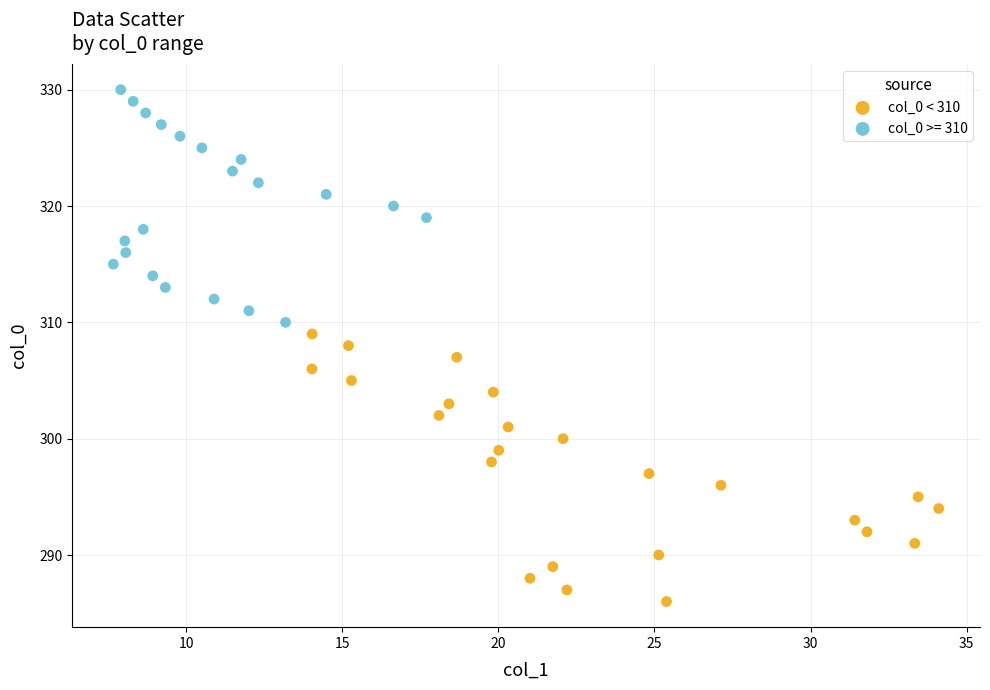

Which series has the widest spread of Y values?

col_0 < 310